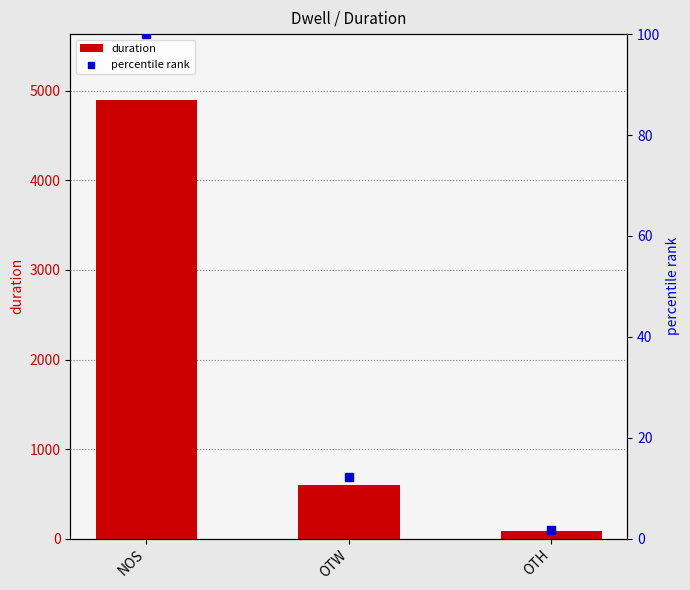

Which series reaches the maximum Y coordinate?

duration